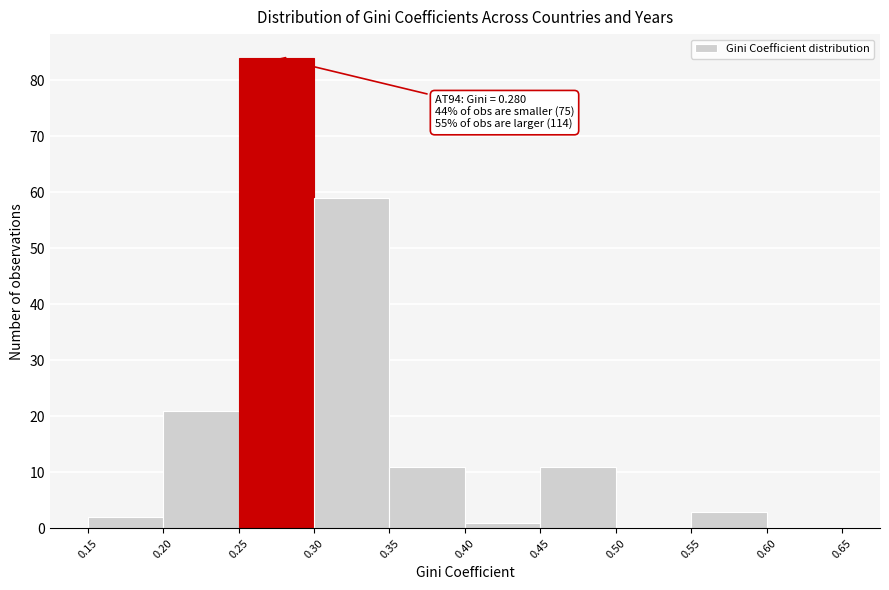

Over which range of the x-axis is the bar tallest?

0.25 to 0.30